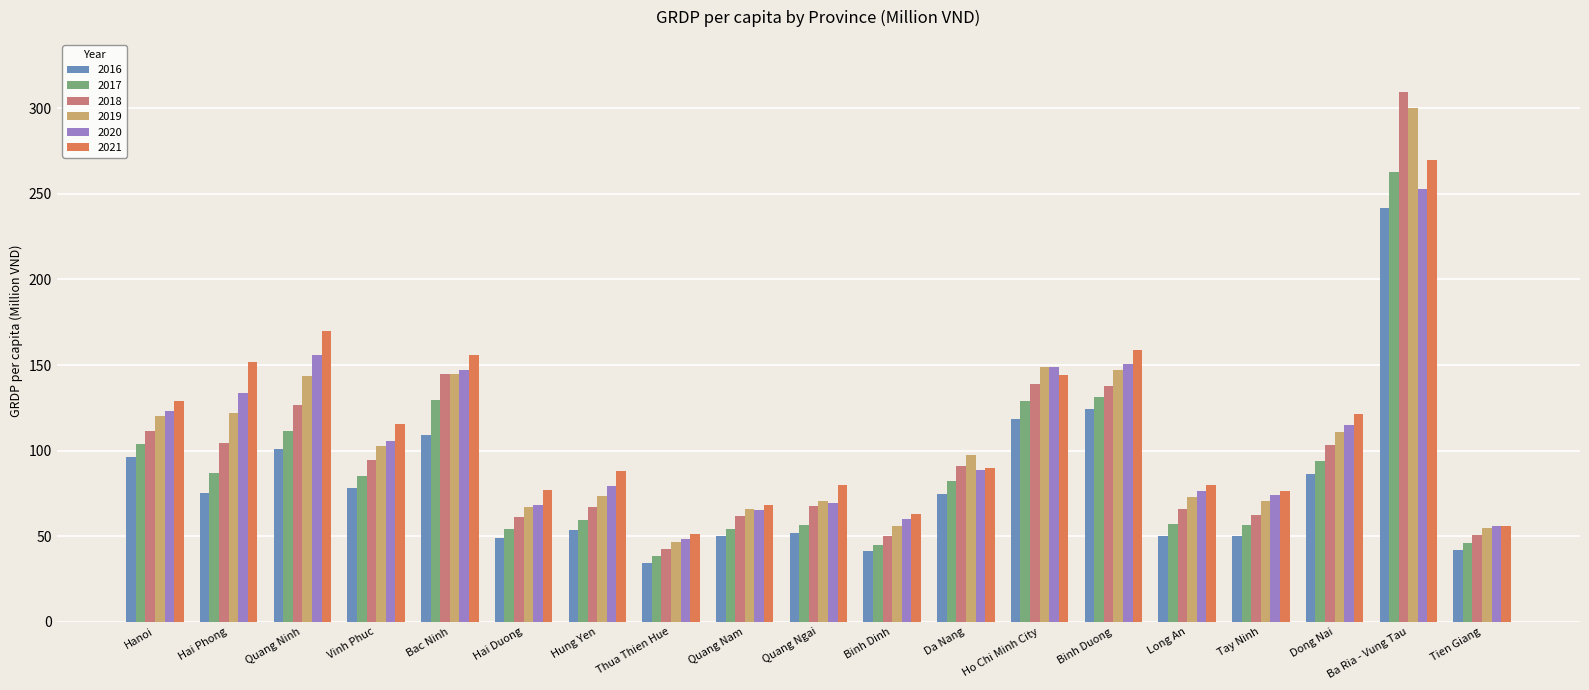

What are all the series names shown in the legend?

2016, 2017, 2018, 2019, 2020, 2021